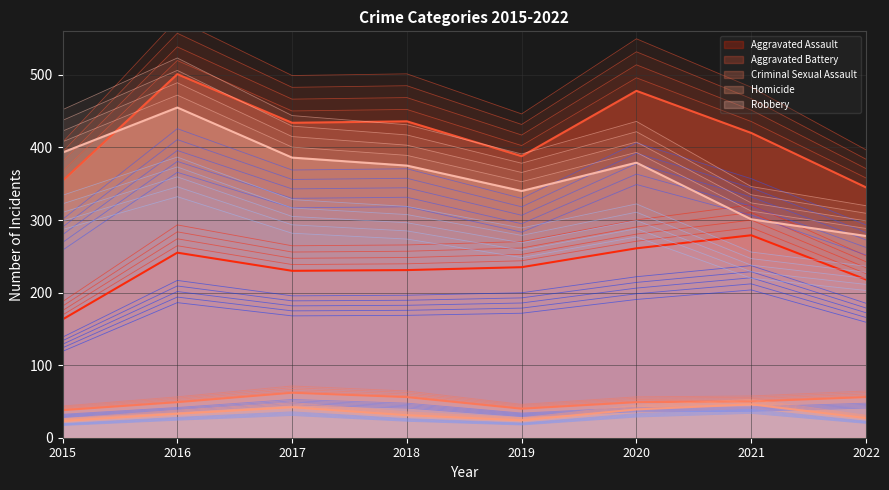

How many data points in Criminal Sexual Assault are less than 53?

4